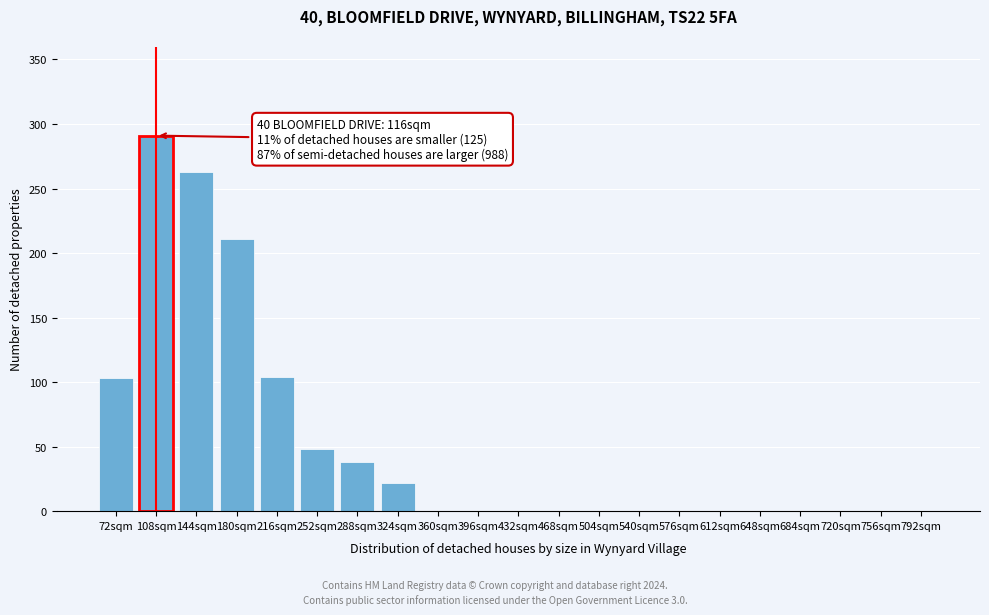

At which category does the chart reach its peak across all series?

108sqm